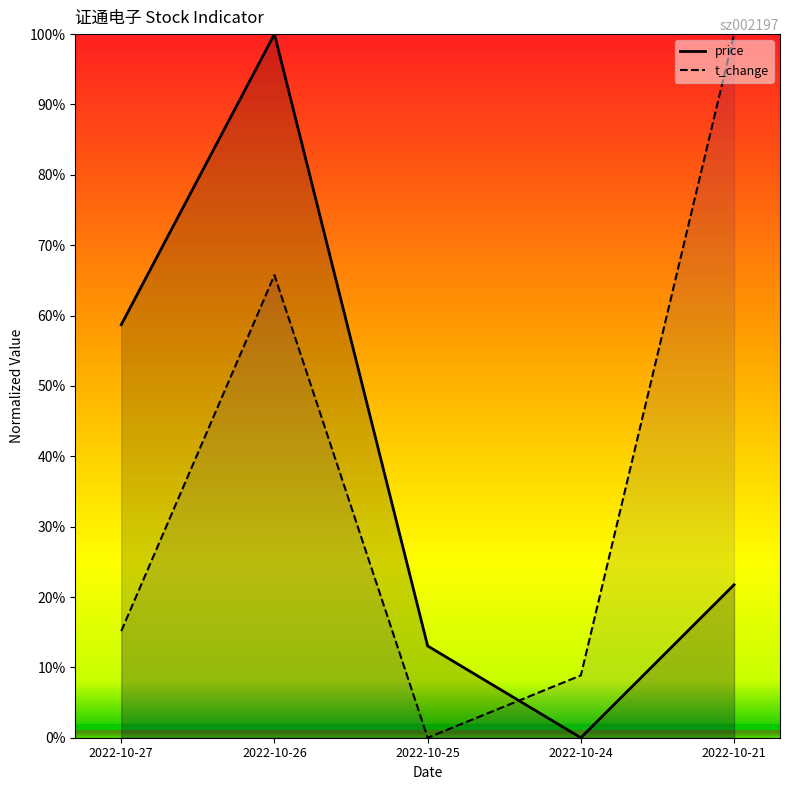

Which has a higher value, 2022-10-26 or 2022-10-24?

2022-10-26